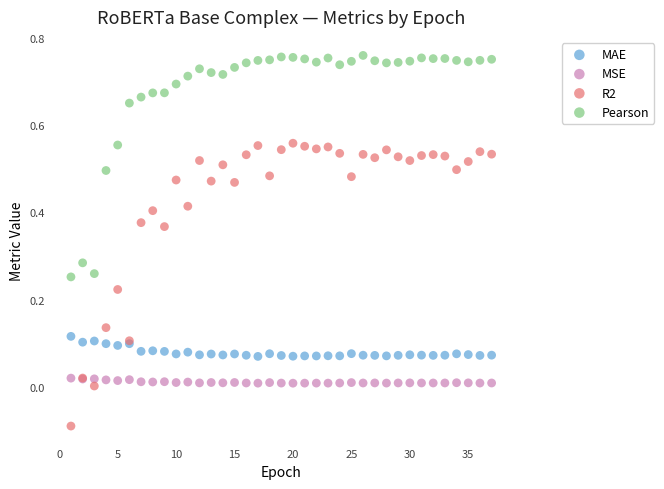

Which series contains the lowest Y value?

R2